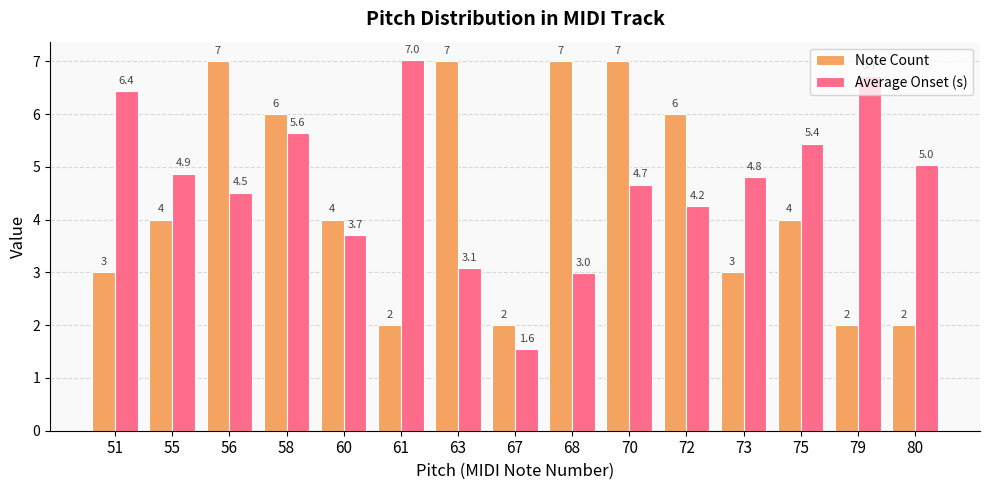

What is the minimum value for Average Onset (s)?

1.6